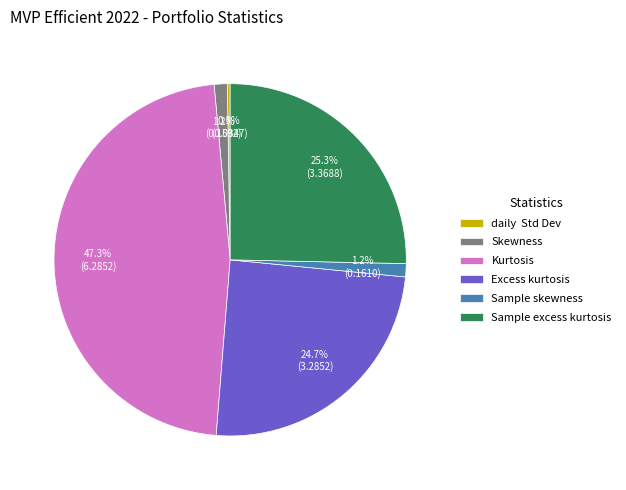

How much of the chart is everything except Sample excess kurtosis?

74.7%